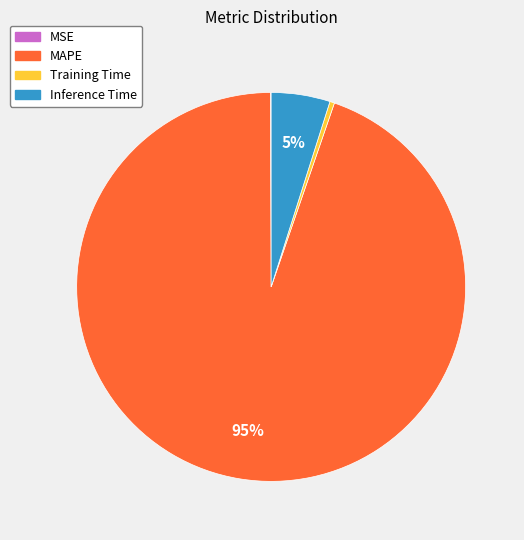

To the nearest percent, what is the difference between the largest and smallest slice percentages?

95%